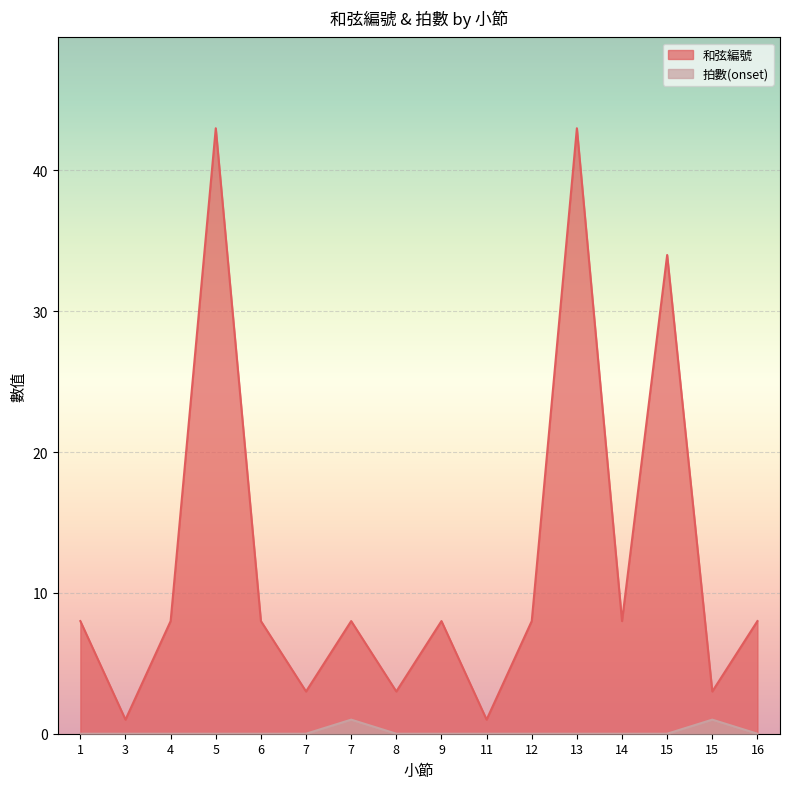

How many values in the 和弦編號 series are below 8?

5